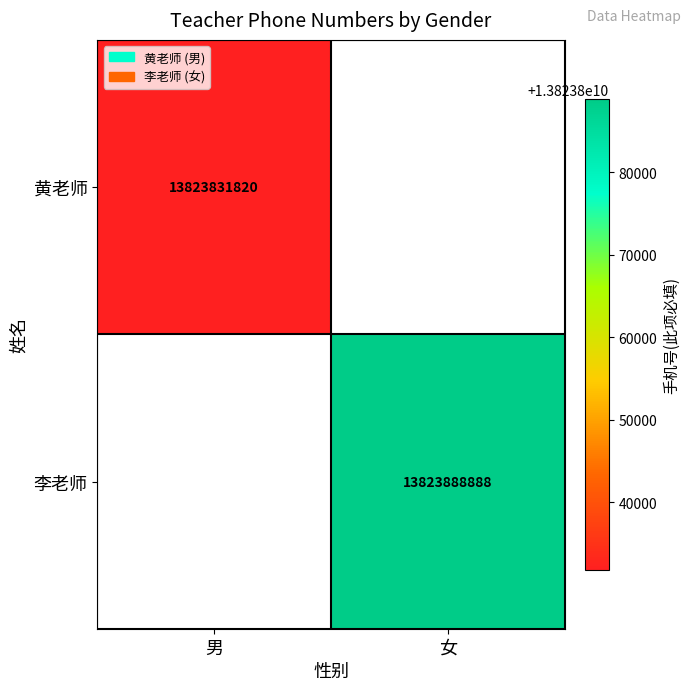

The 李老师 series shows 6035263036 at 女. True or false?

False